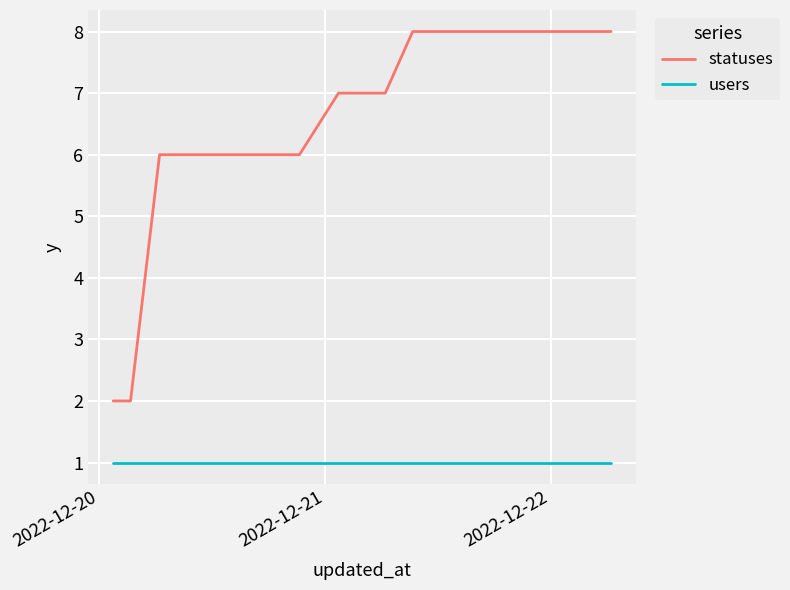

What is the minimum value shown in the chart?

1